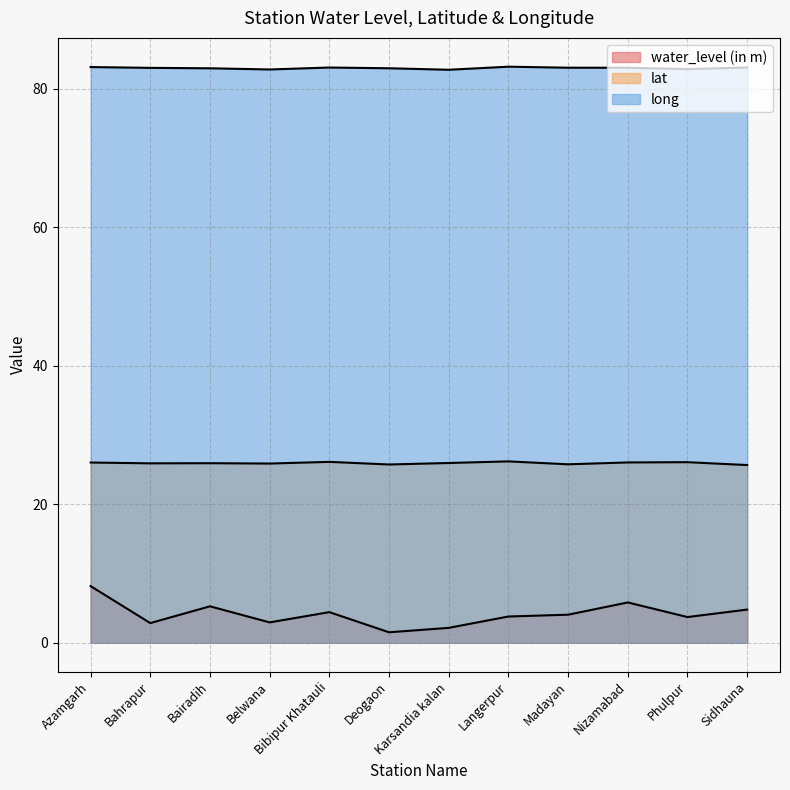

How many data points in long are above 83?

7